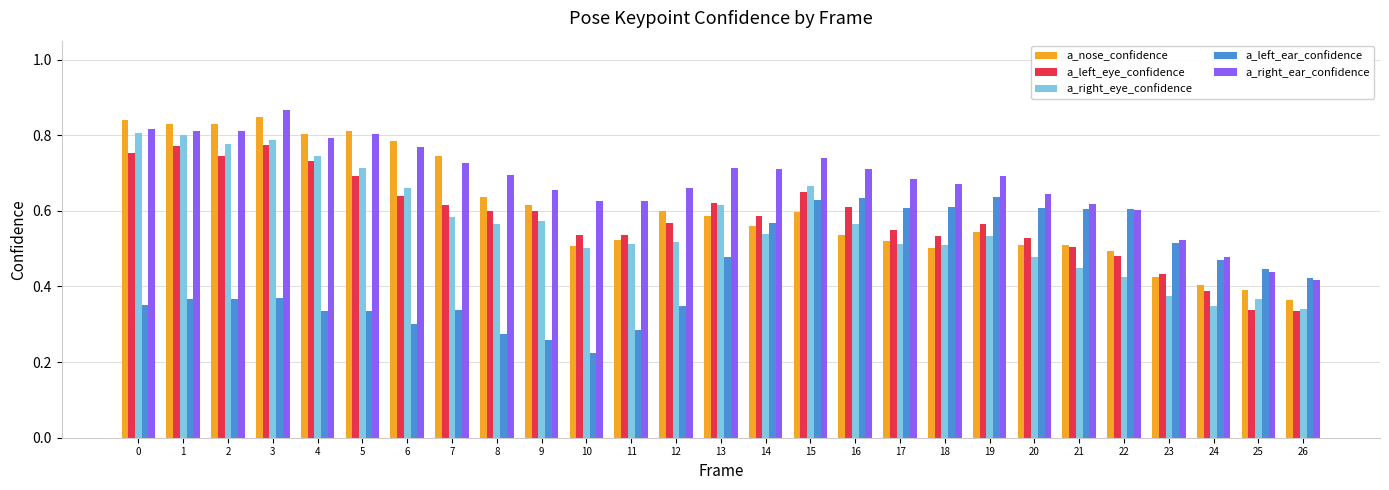

Which series changed the most between 2 and 22?

a_right_eye_confidence